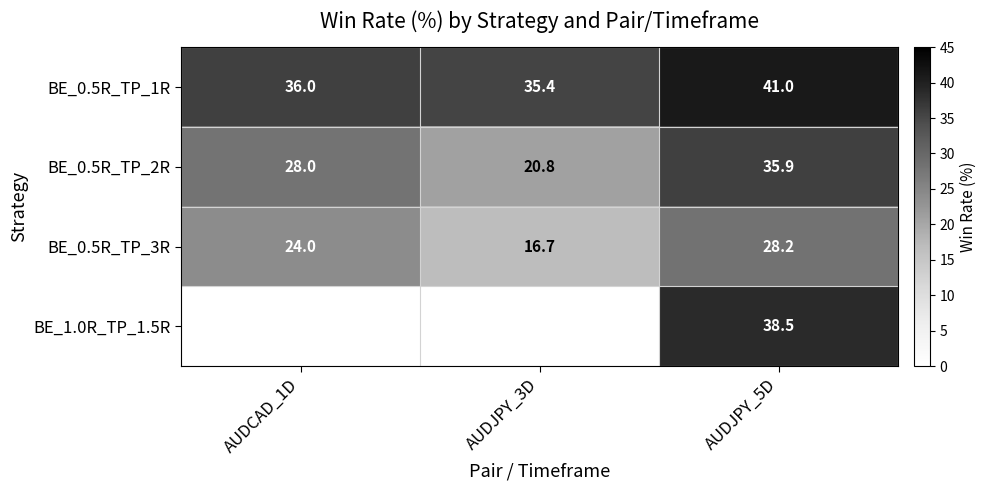

At AUDJPY_5D, list the series in order from largest to smallest.

BE_0.5R_TP_1R, BE_1.0R_TP_1.5R, BE_0.5R_TP_2R, BE_0.5R_TP_3R